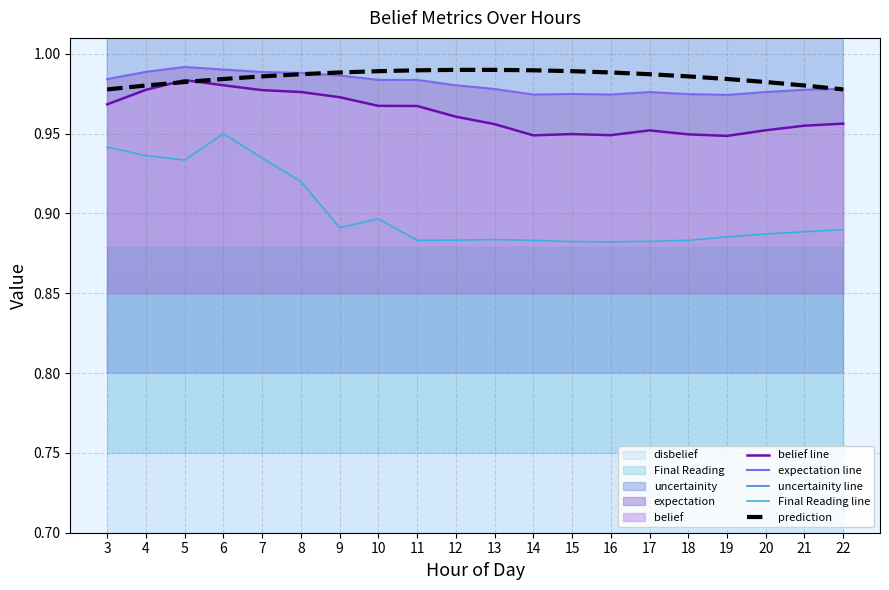

True or false: expectation line has a value of 0.6 at 15.

False